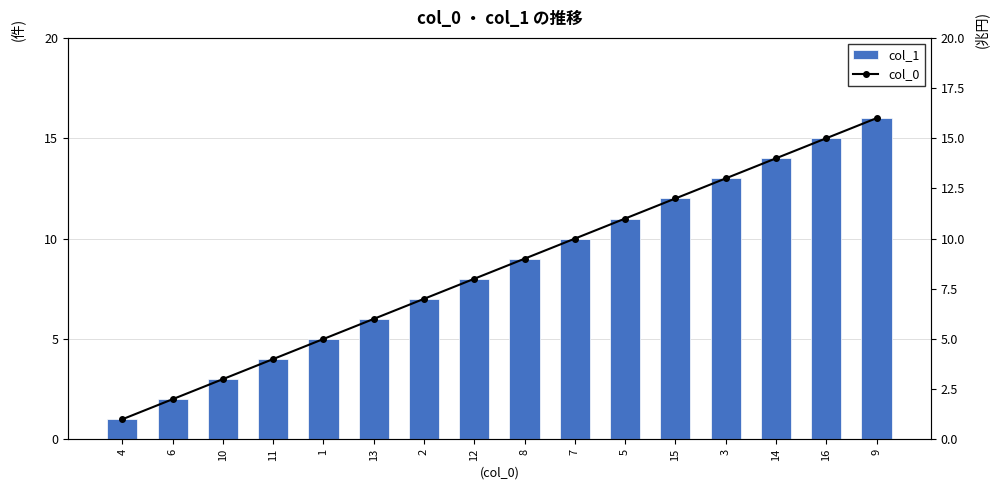

List the labels in order of col_0 value, largest first.

9, 16, 14, 3, 15, 5, 7, 8, 12, 2, 13, 1, 11, 10, 6, 4